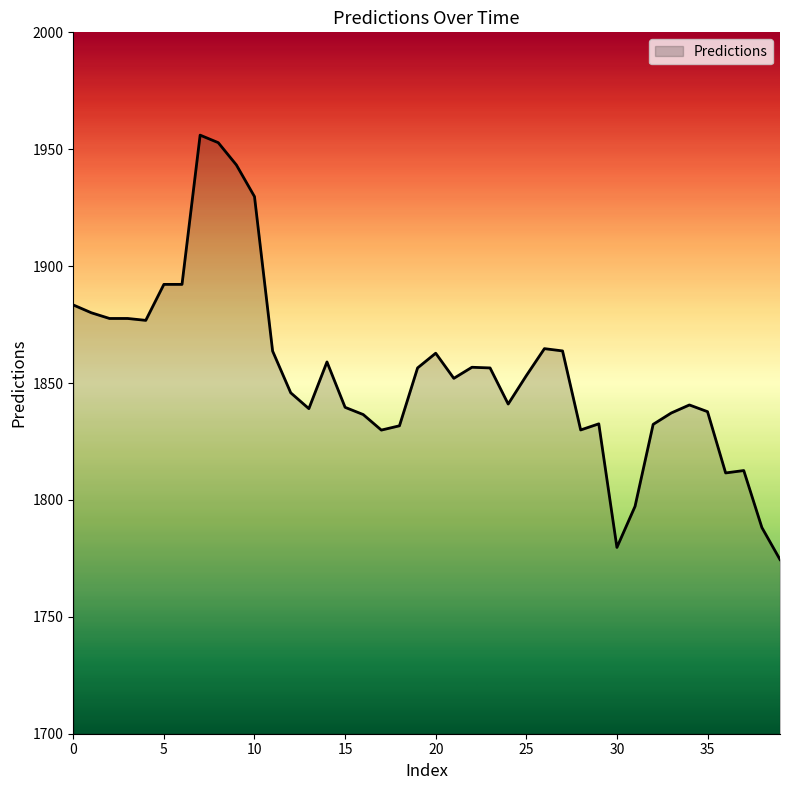

What is the difference between the maximum and minimum values?

181.5